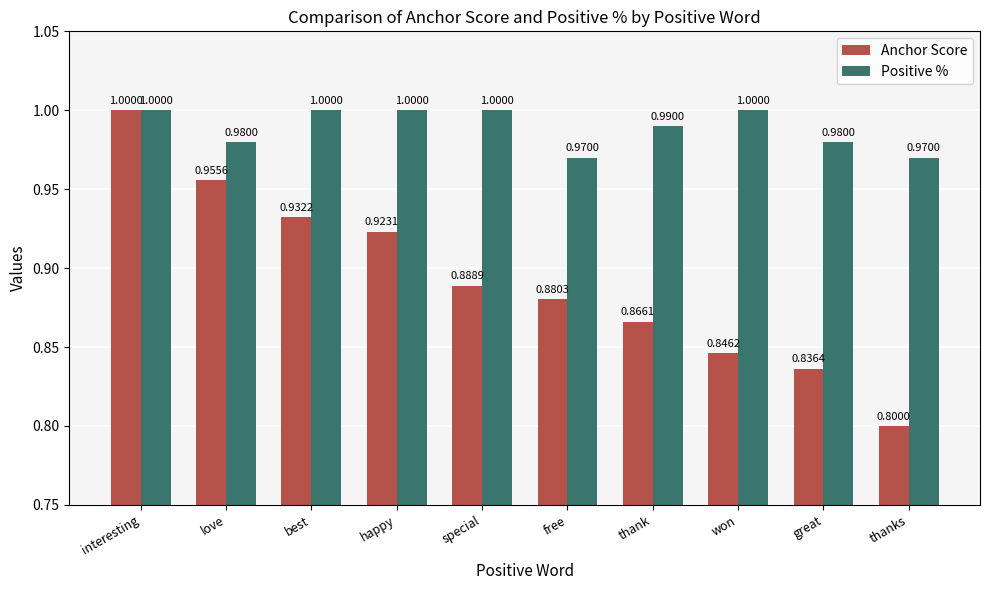

At which label does Anchor Score reach its peak?

interesting